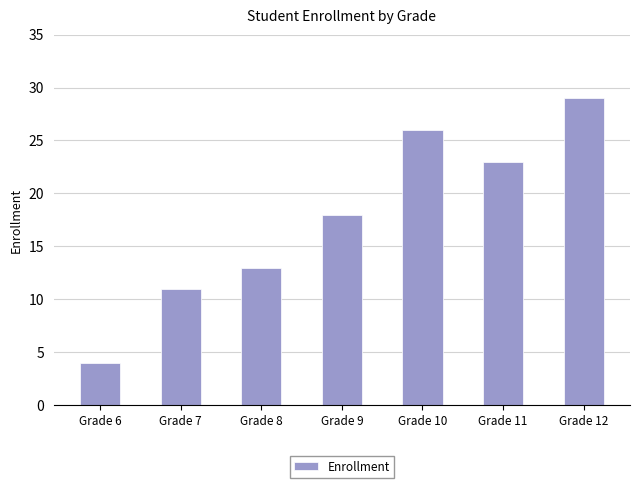

What is the difference between the values at Grade 10 and Grade 8?

13